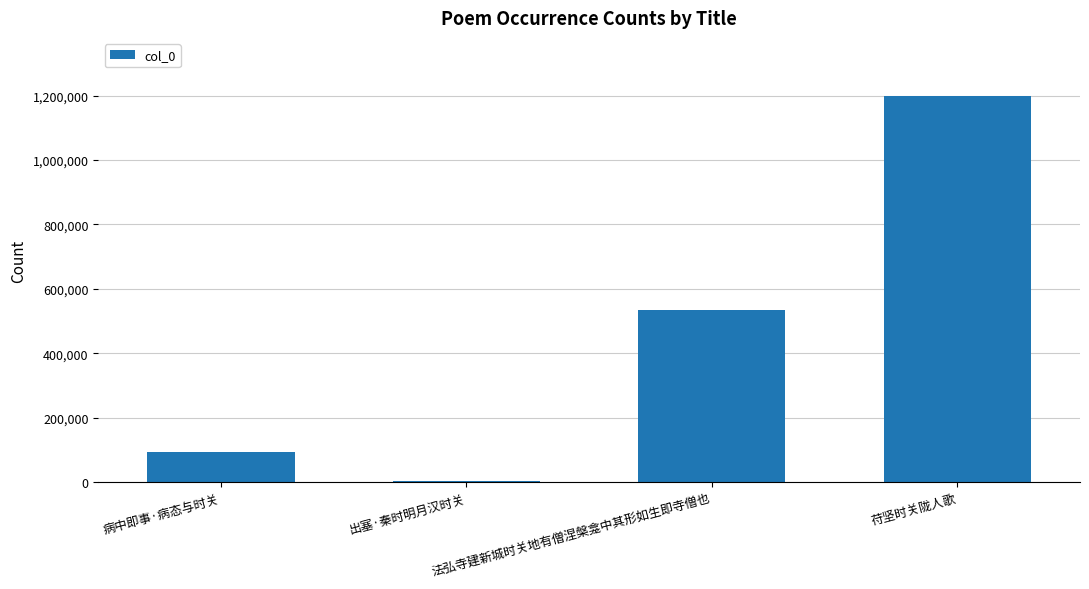

What is the average value?

457797